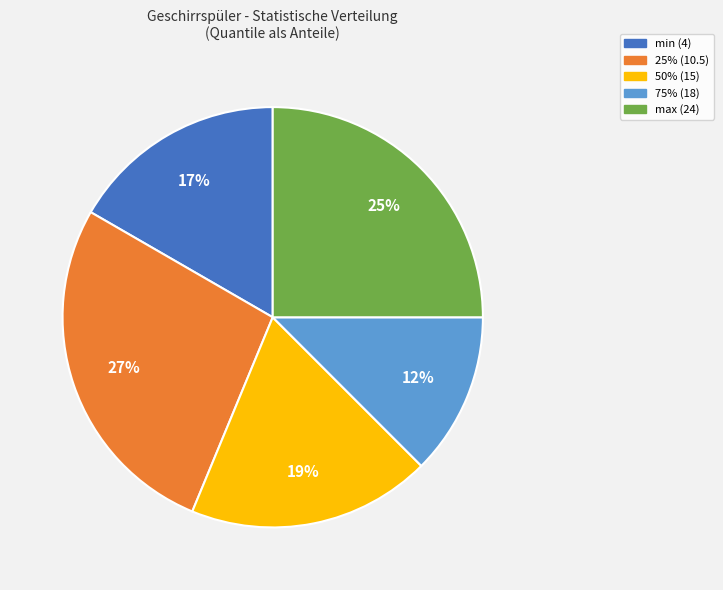

Count the number of slices in the pie.

5